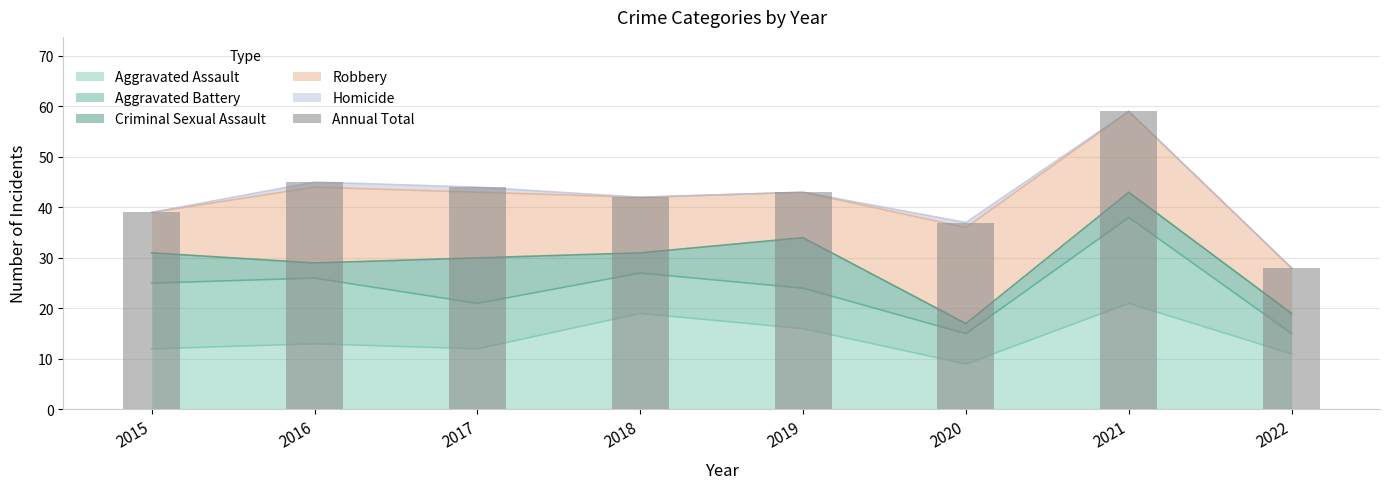

List the labels in order of value, smallest first.

2022, 2020, 2015, 2018, 2019, 2017, 2016, 2021